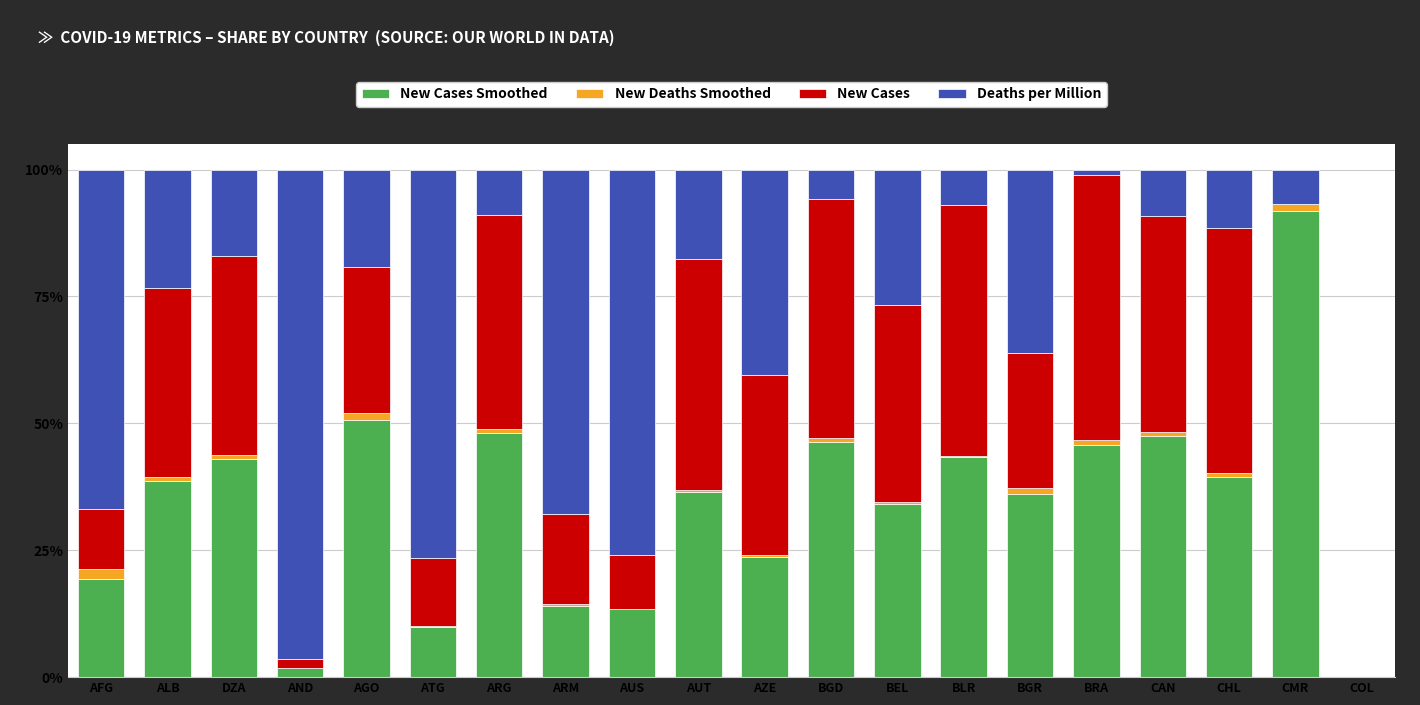

Count the number of data series in this chart.

4